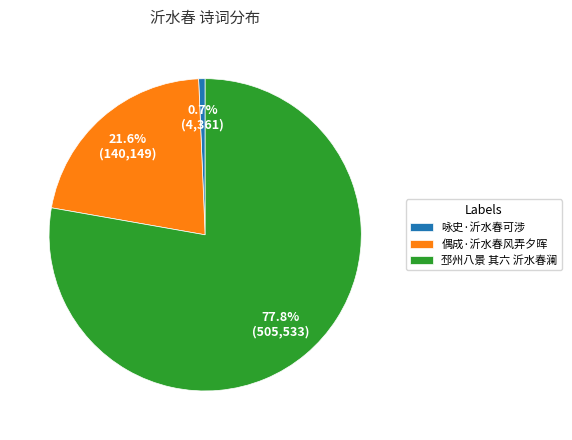

Which category has the smallest portion of the pie?

咏史·沂水春可涉